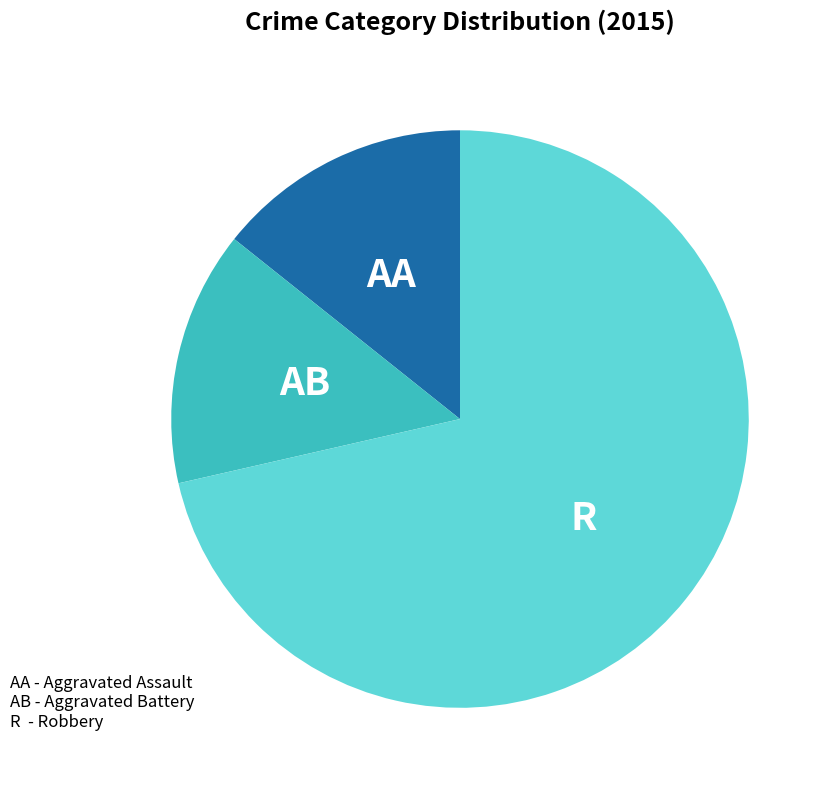

Is there any slice that represents more than half of the pie?

Yes